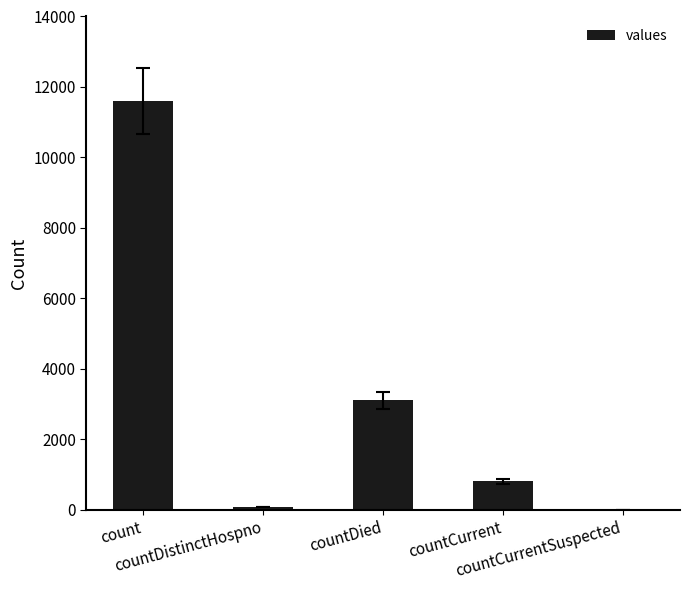

What is the change in value from countDistinctHospno to countDied?

+3032